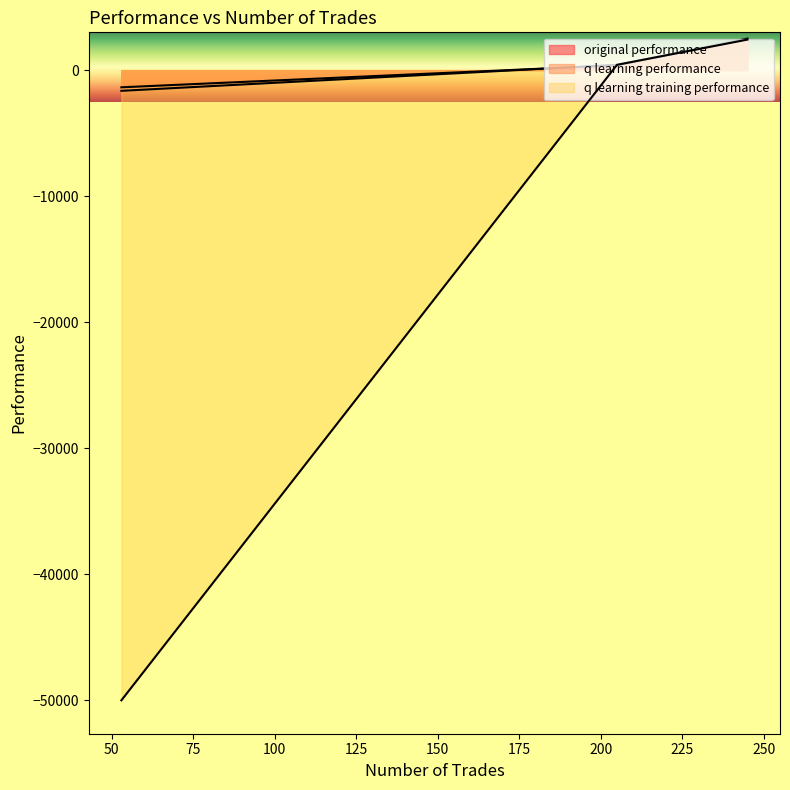

What is the maximum value for original performance?

2506.5